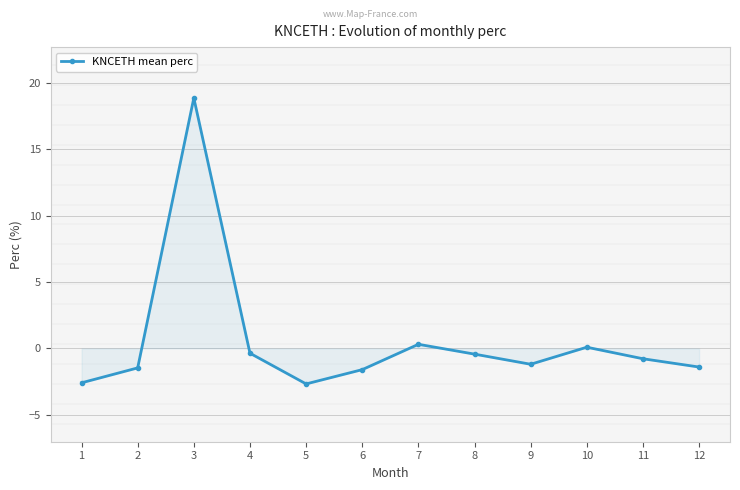

List the labels in order of value, largest first.

3, 7, 10, 4, 8, 11, 9, 12, 2, 6, 1, 5